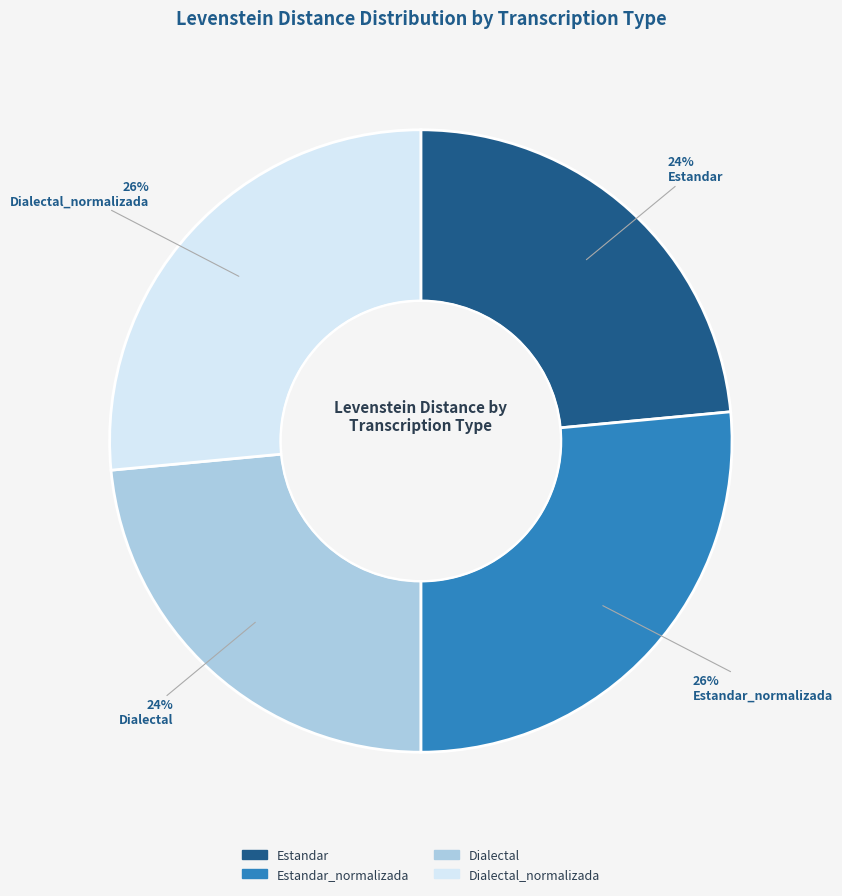

How many segments does this pie chart have?

4